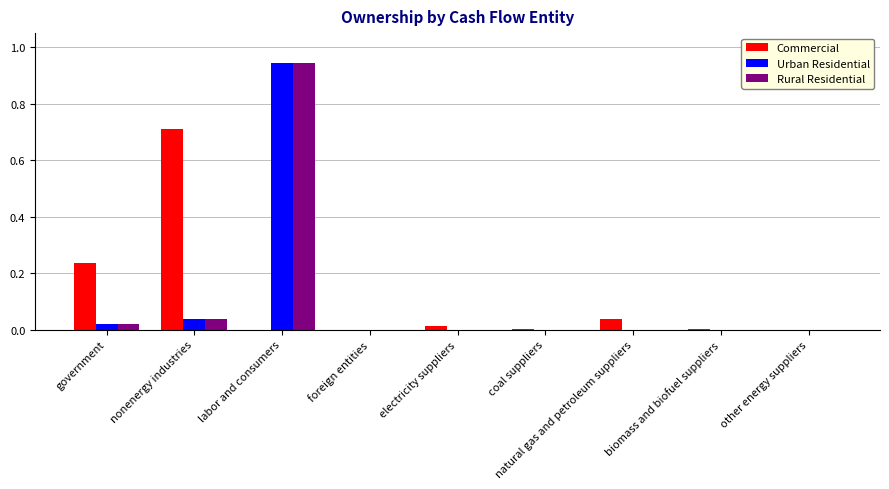

Which series changed the most between government and natural gas and petroleum suppliers?

Commercial